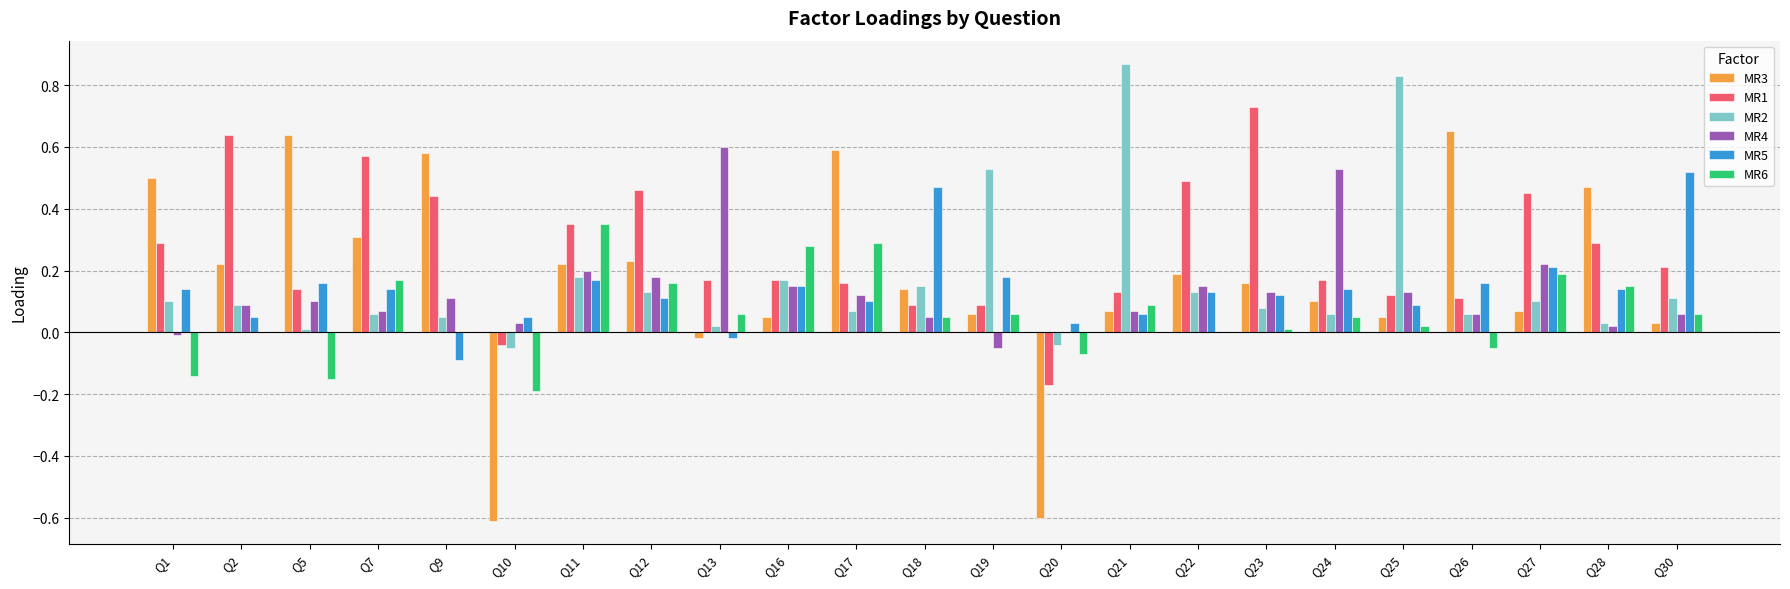

Which category has the highest value across all series?

Q21